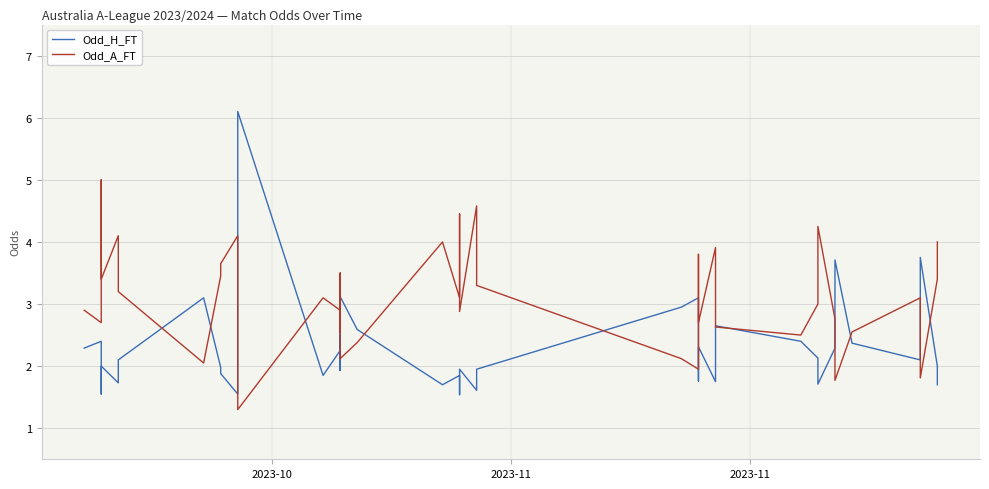

How many interior local valleys does the Odd_H_FT series have?

12